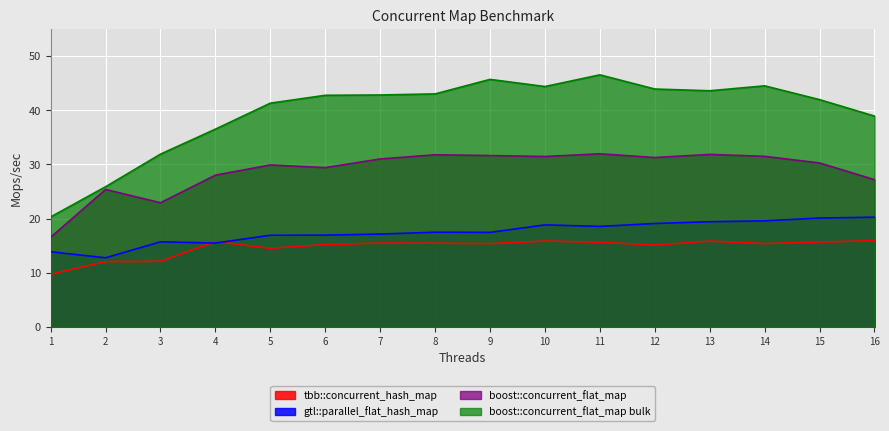

Between 16 and 14, which is larger?

16